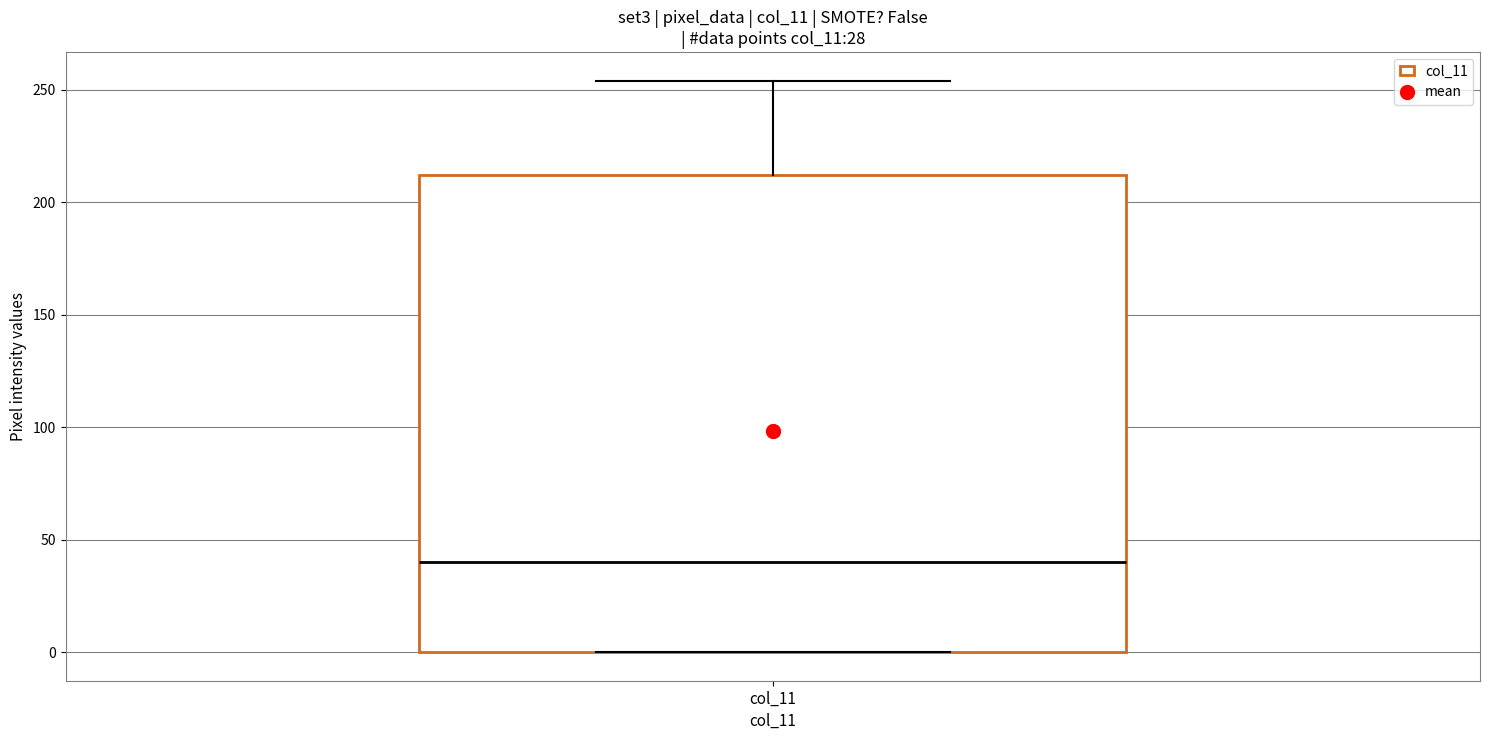

Transcribe this box plot: give where the median line is, the range the box spans, and where the two whiskers end, as read against the y-axis. The values are not printed on the chart, so give them approximately, as read against the axis.

median 40, box 0 to 210, whiskers 0 to 255